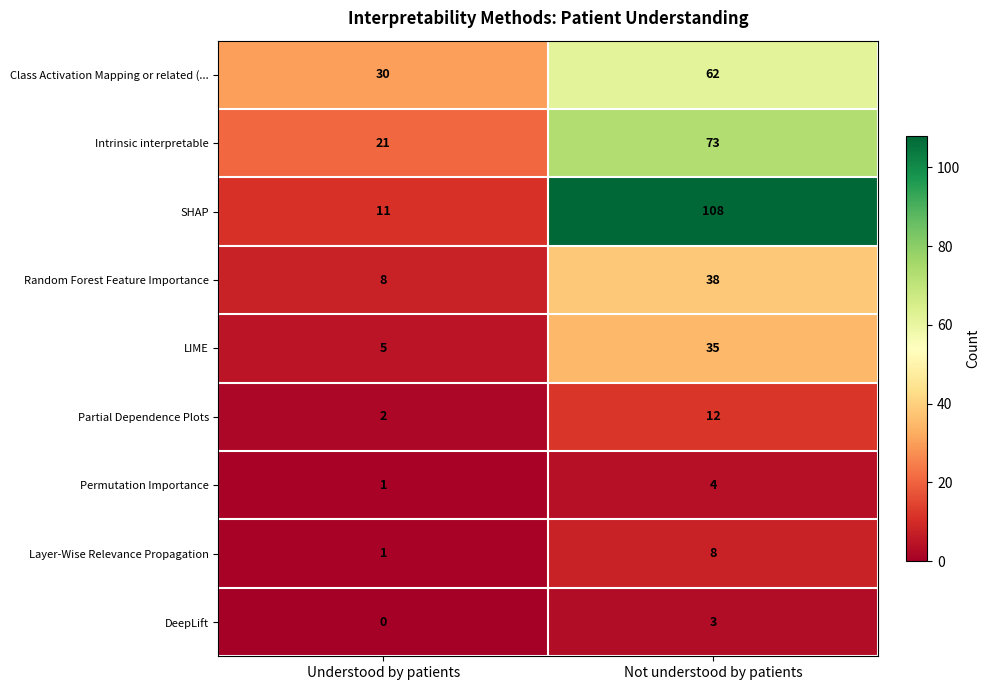

How many data points does each series have?

2